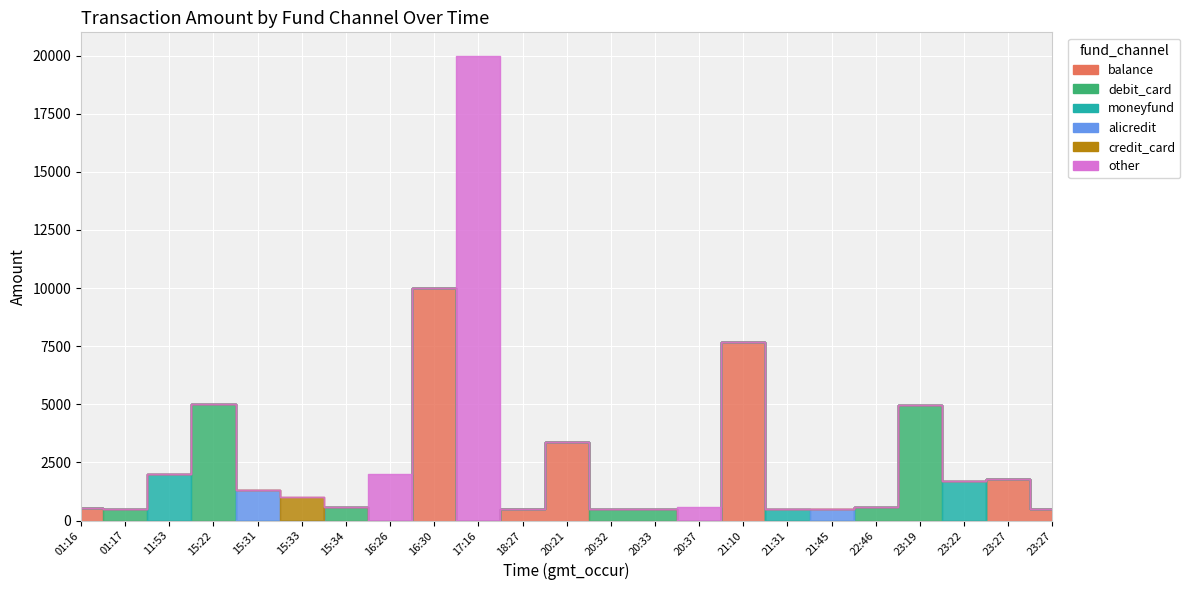

Rank the series by their maximum value, from lowest to highest.

credit_card, alicredit, moneyfund, debit_card, balance, other